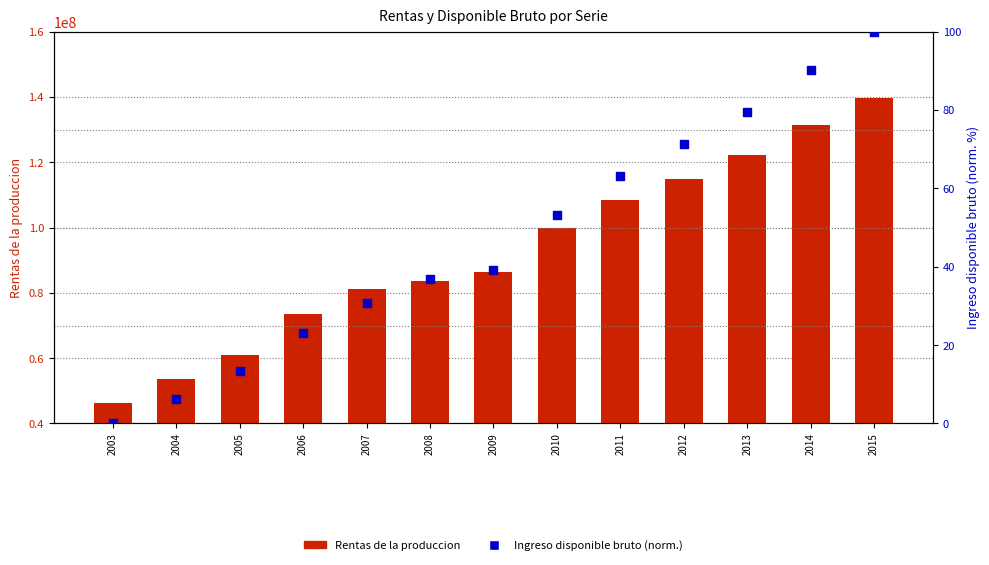

Which series has the largest Y range (max minus min)?

Rentas de la produccion